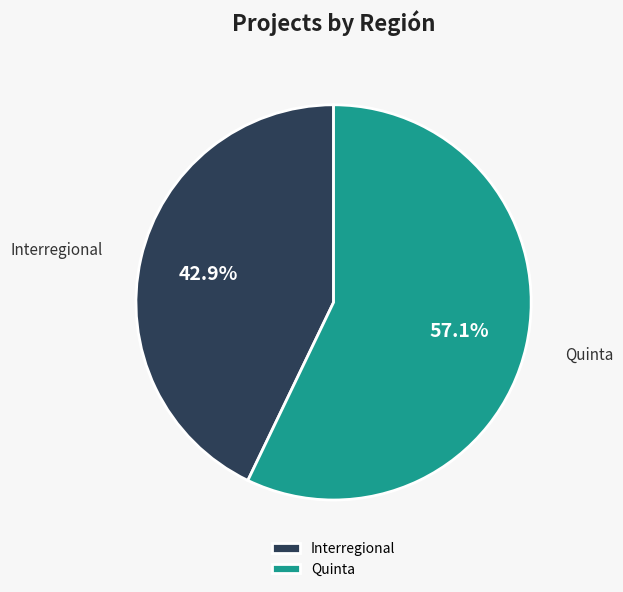

Which category has the biggest portion of the pie?

Quinta